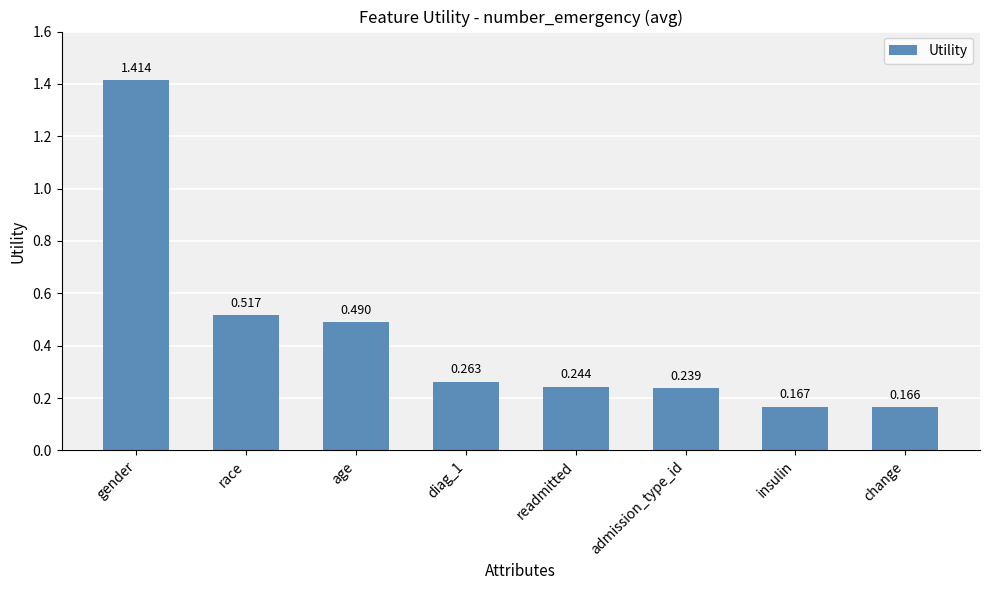

Which label corresponds to the smallest value in the chart?

change